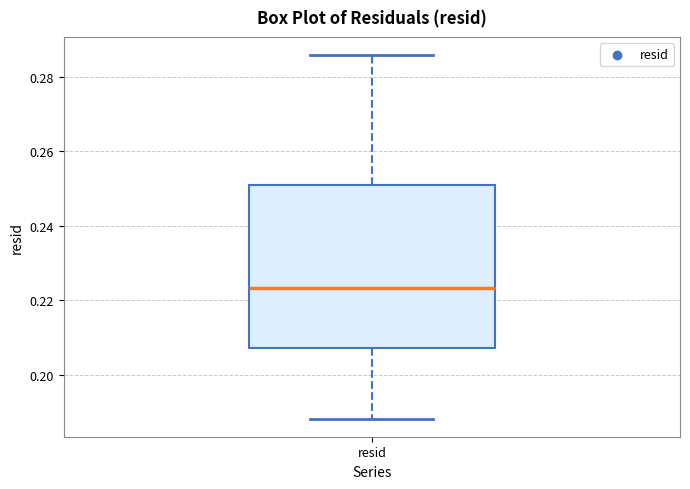

Where does the upper whisker of the box for resid end on the y-axis? The values are not printed on the chart, so give them approximately, as read against the axis.

0.286